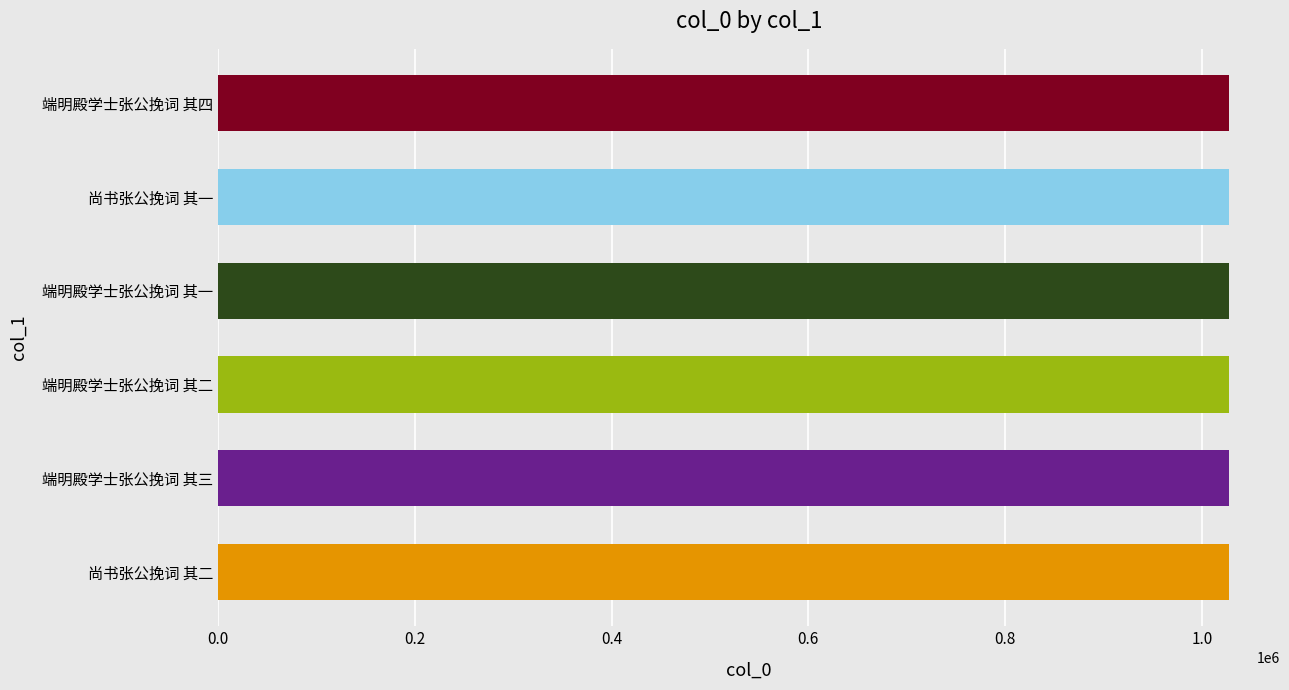

What is the greatest value displayed?

1027908